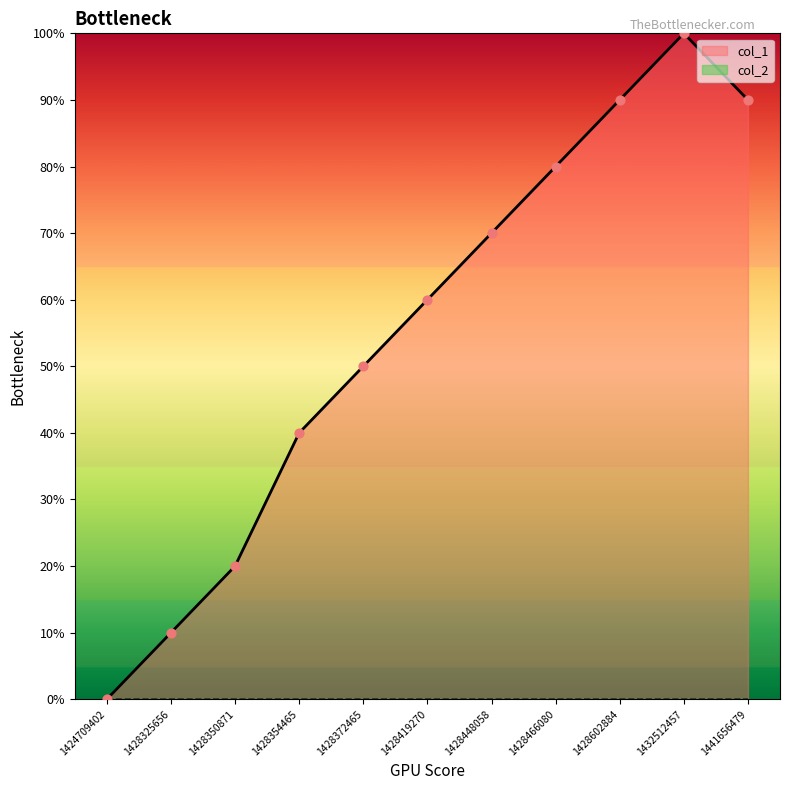

Approximately how many times larger is the value at 1428602884 compared to 1428354465?

2.2